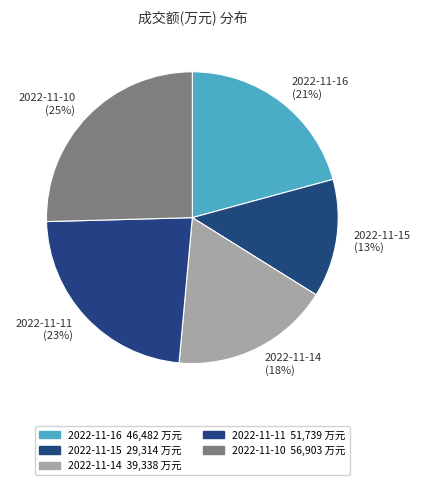

Which category has the smallest portion of the pie?

2022-11-15